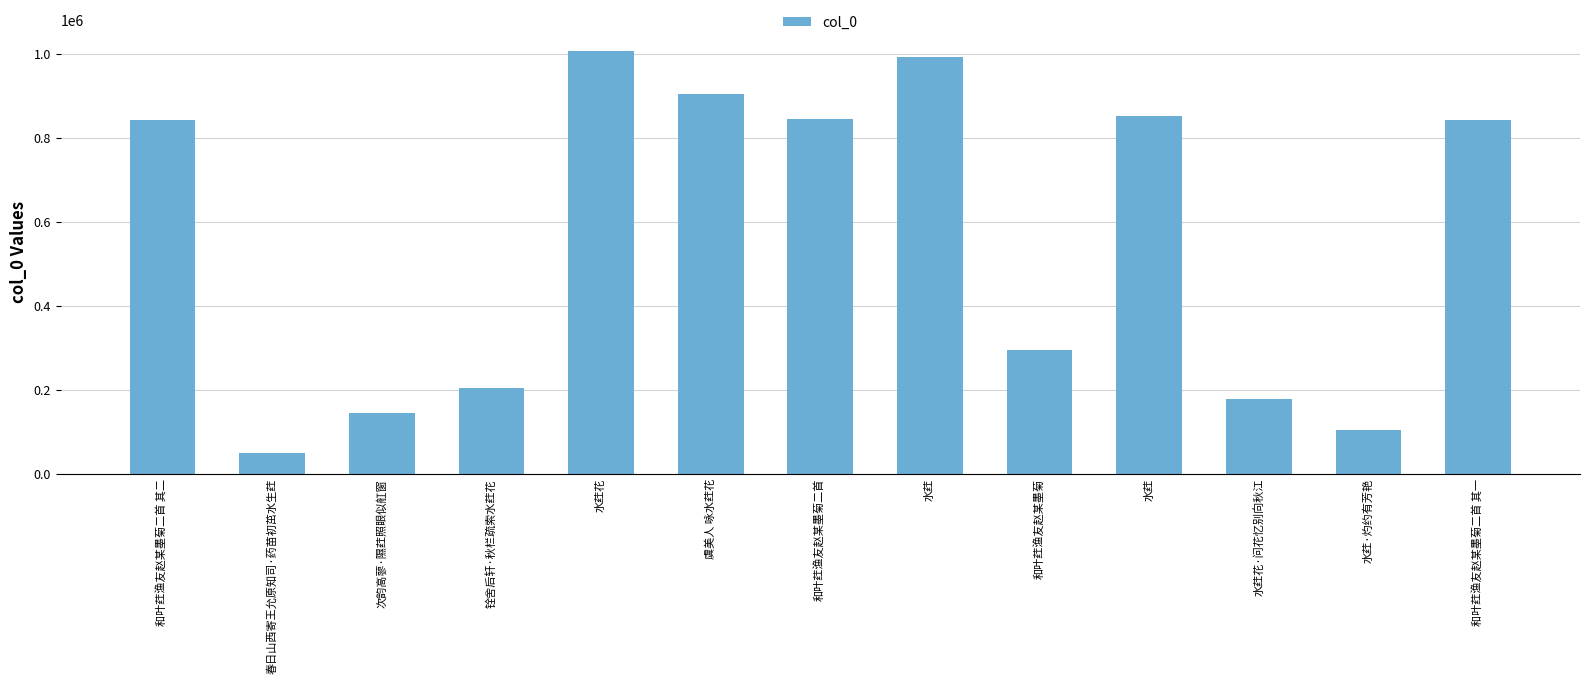

How many series are shown in this chart?

1